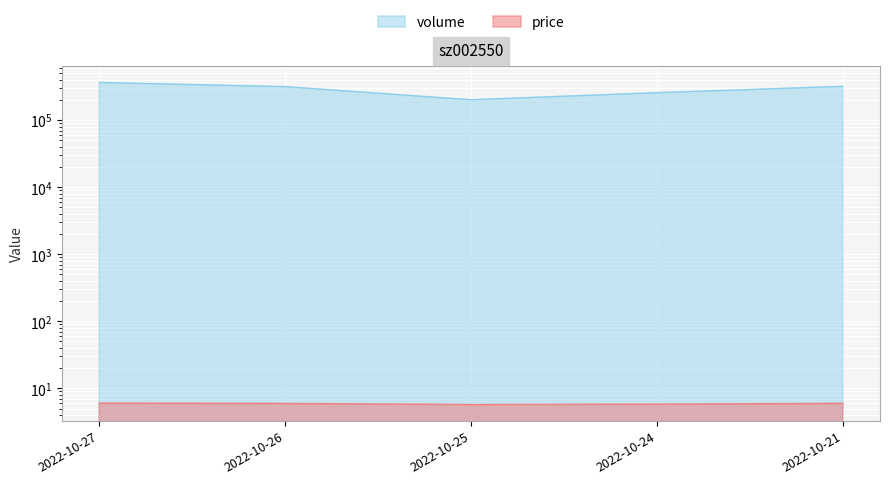

What is the sum of the price values at 2022-10-21 and 2022-10-24?

11.8